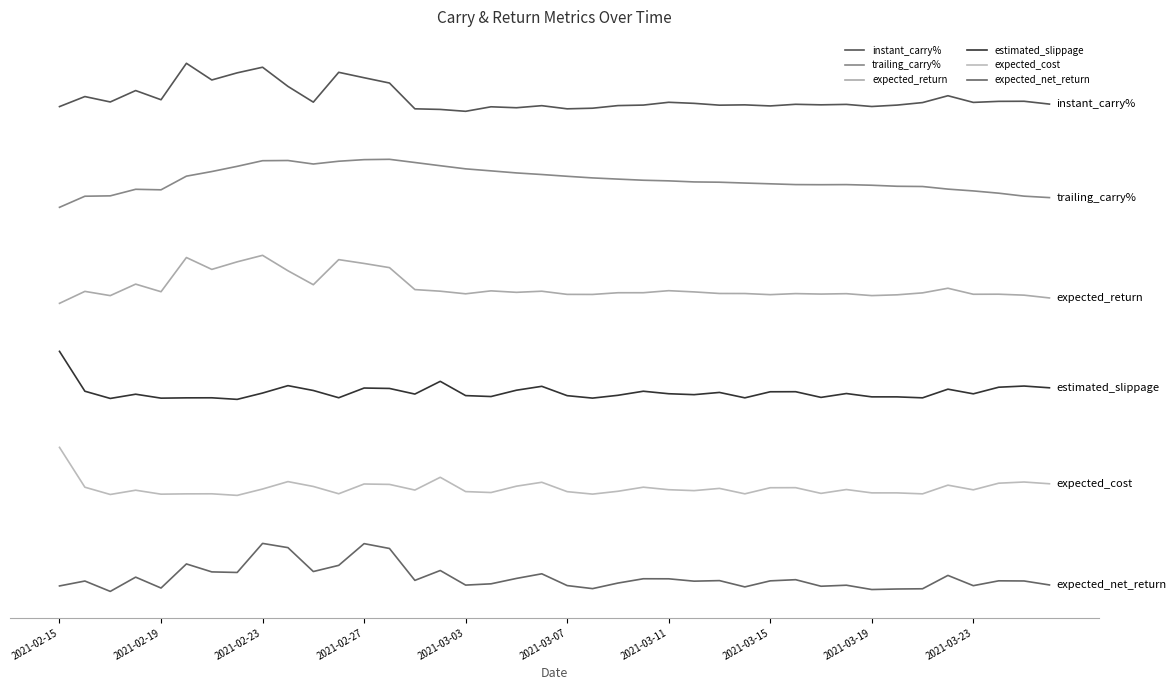

True or false: trailing_carry% and estimated_slippage intersect in this chart.

False